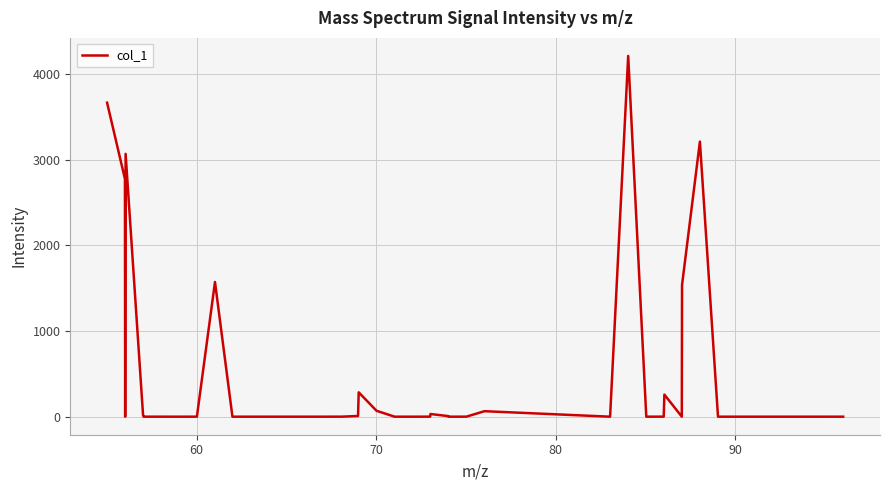

What is the maximum value shown in the chart?

4211.2